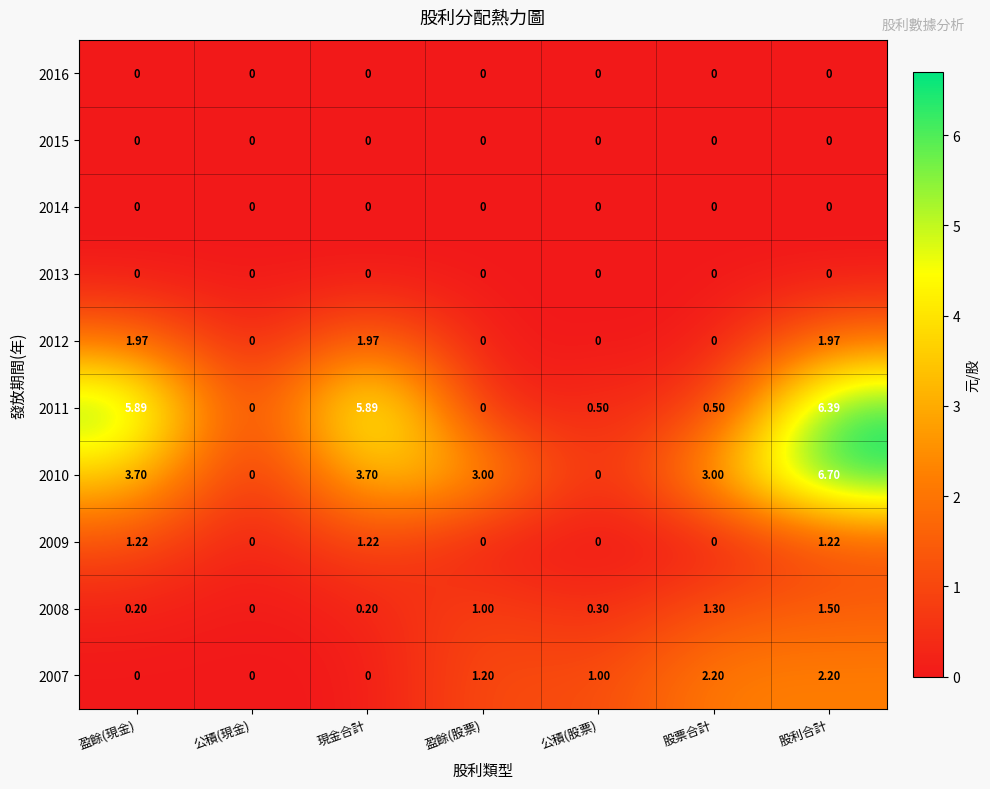

Is the value of 2016 at 現金合計 greater than the value of 2012 at 股利合計?

No